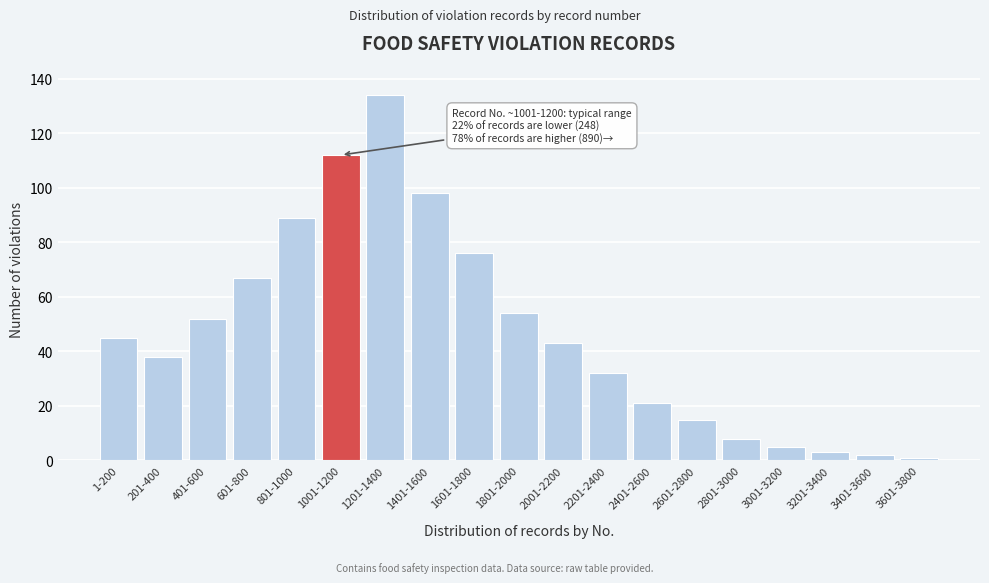

Reading right to left, what are all the values shown in this chart?

3601-3800=1	3401-3600=2	3201-3400=3	3001-3200=5	2801-3000=8	2601-2800=15	2401-2600=21	2201-2400=32	2001-2200=43	1801-2000=54	1601-1800=76	1401-1600=98	1201-1400=134	1001-1200=112	801-1000=89	601-800=67	401-600=52	201-400=38	1-200=45